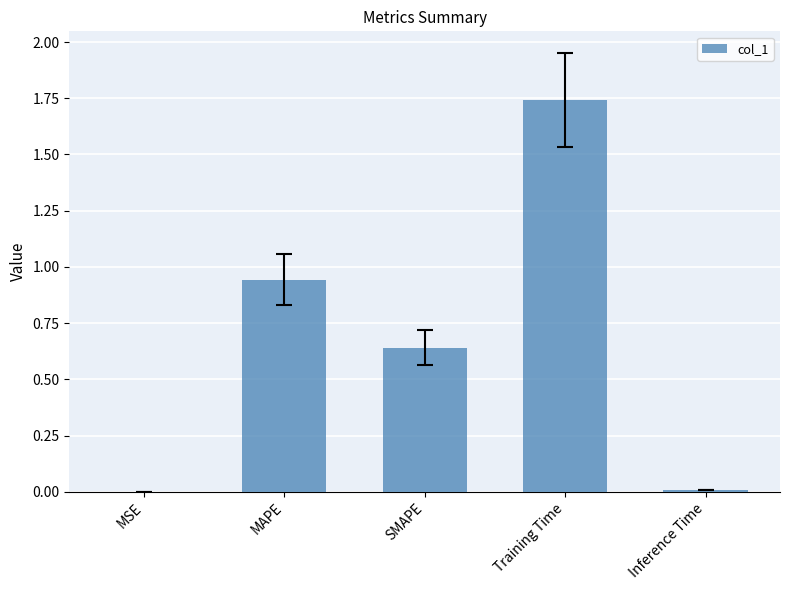

The chart shows a value of 0.9 at SMAPE. True or false?

False